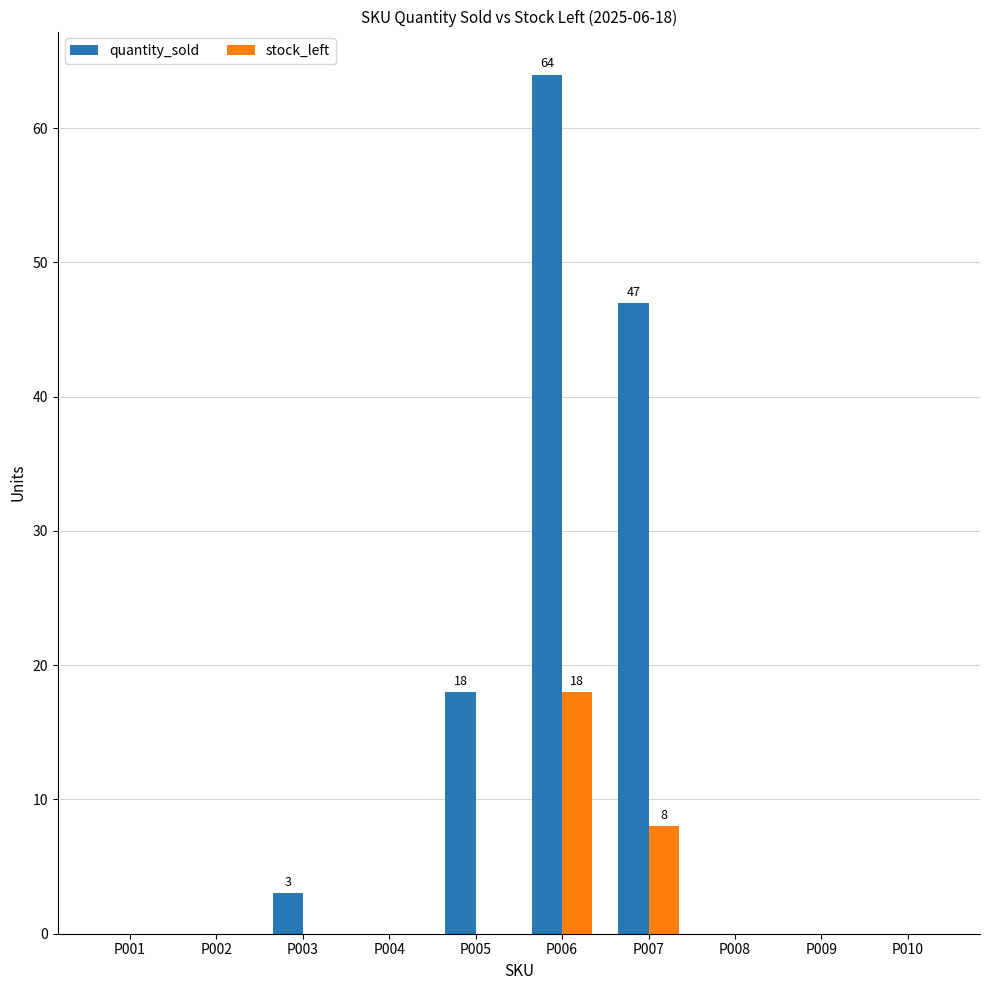

Where is quantity_sold nearest to the value 32?

P005